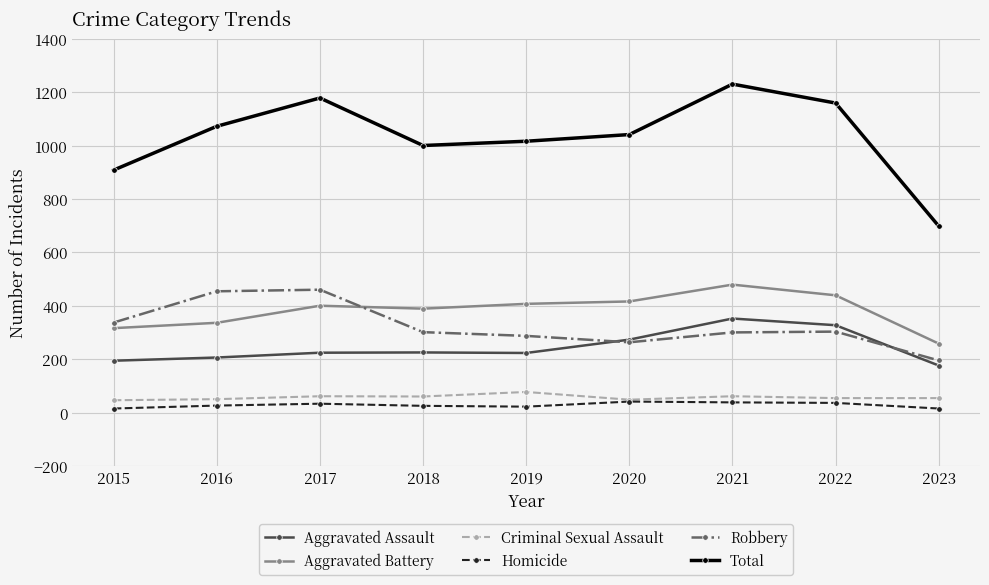

What is the minimum value for Criminal Sexual Assault?

46